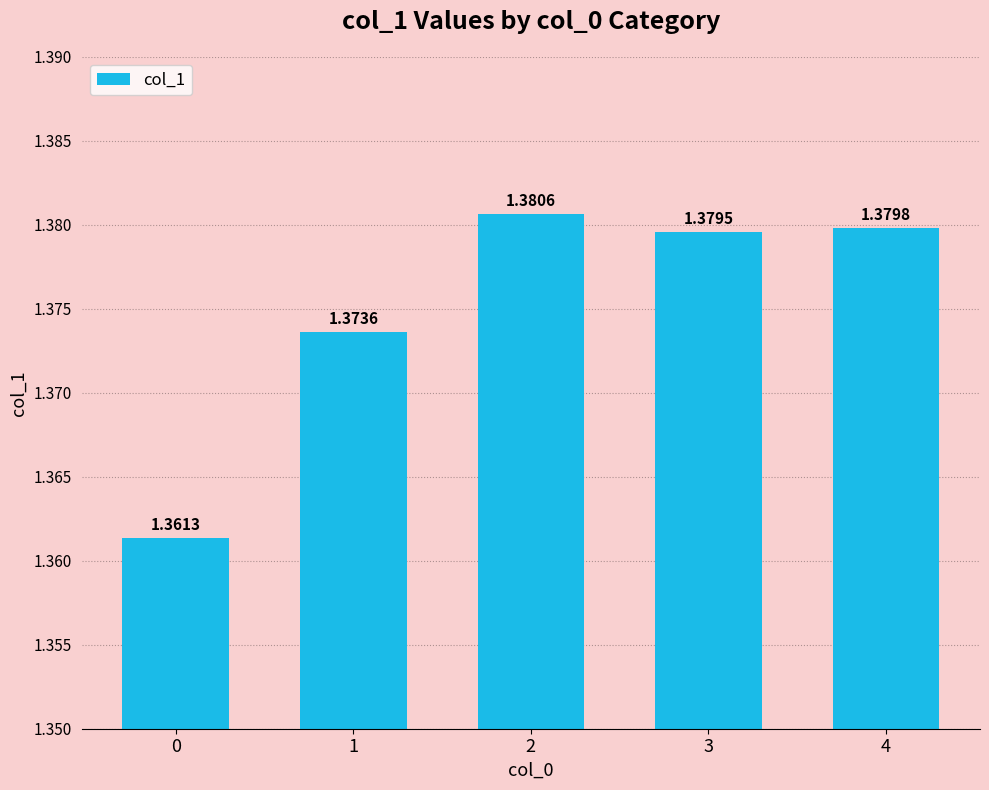

Rank the categories by value from lowest to highest.

0, 1, 3, 4, 2